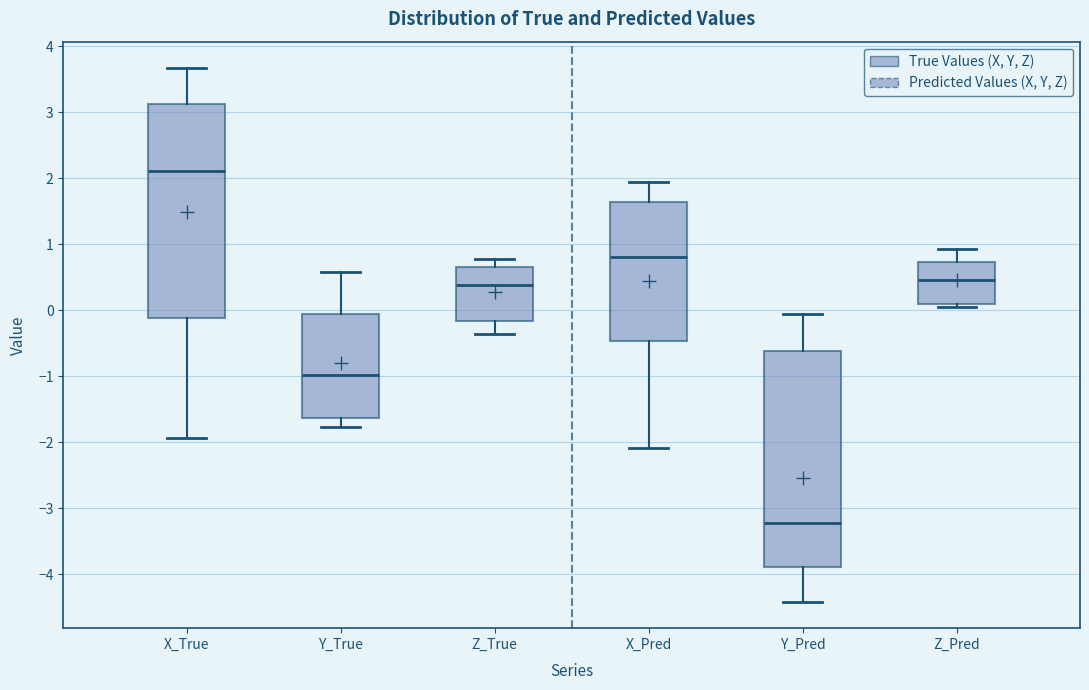

Which box has the highest median line?

X_True